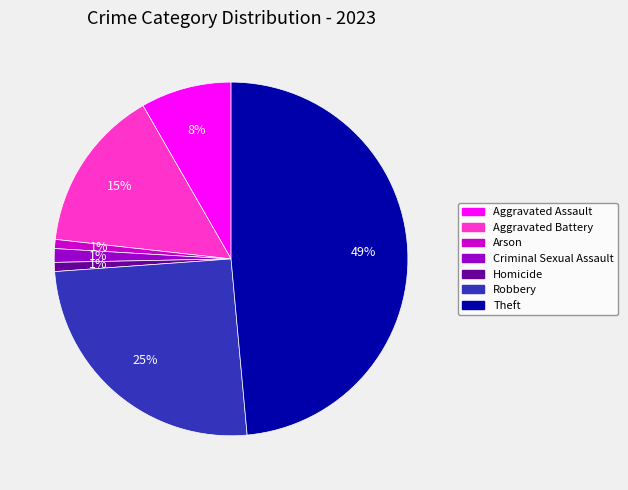

To the nearest percent, what is the average slice percentage?

14%